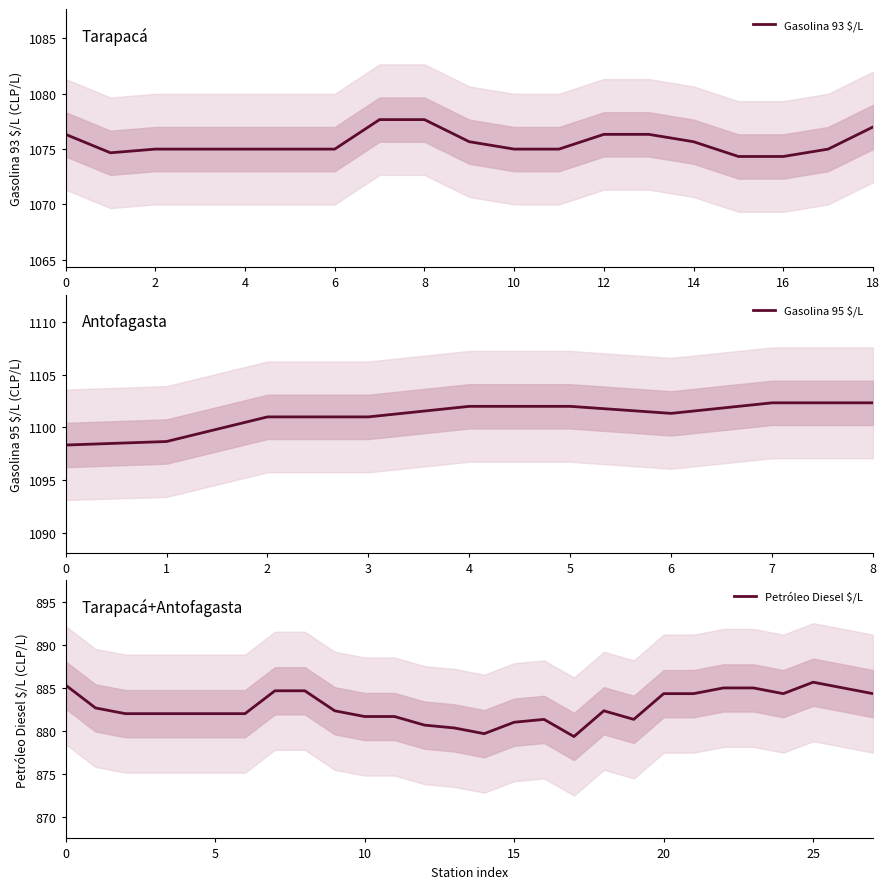

Which series changed the most between 08 and 27?

Gasolina 95 $/L